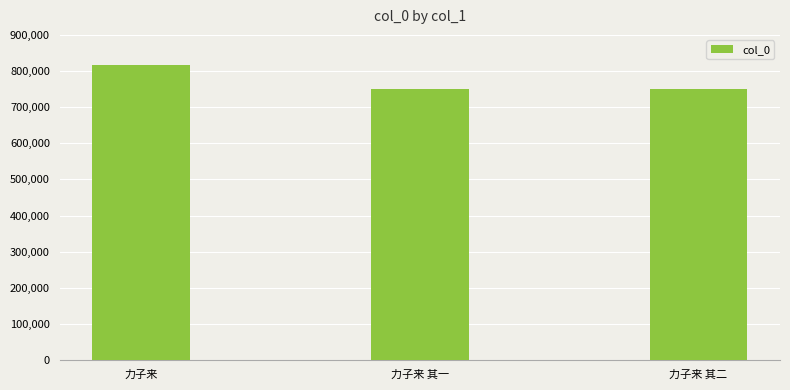

Which category has the highest value across all series?

力子来